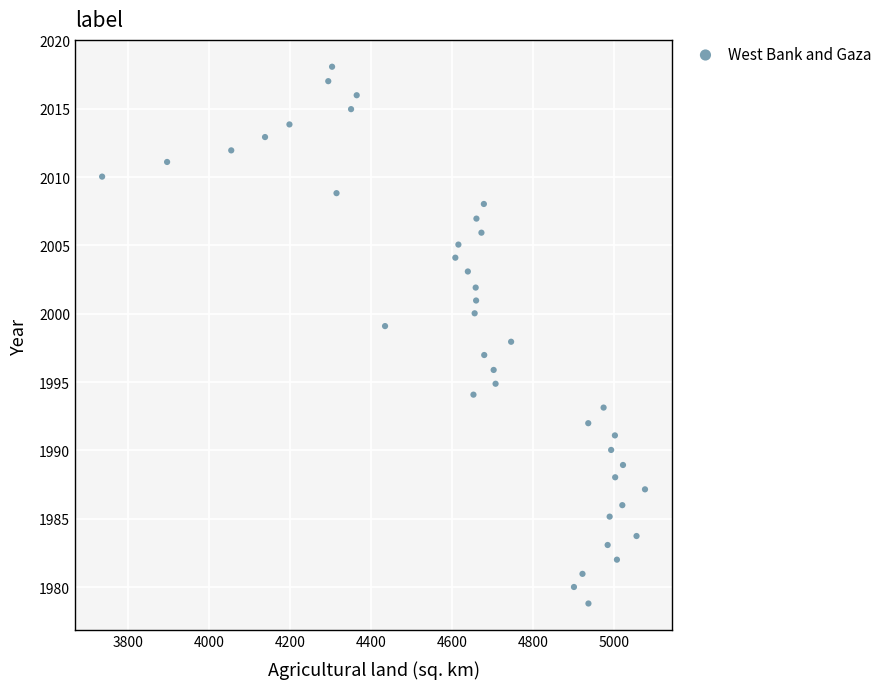

What is the range of Y values (max minus min)?

39.3